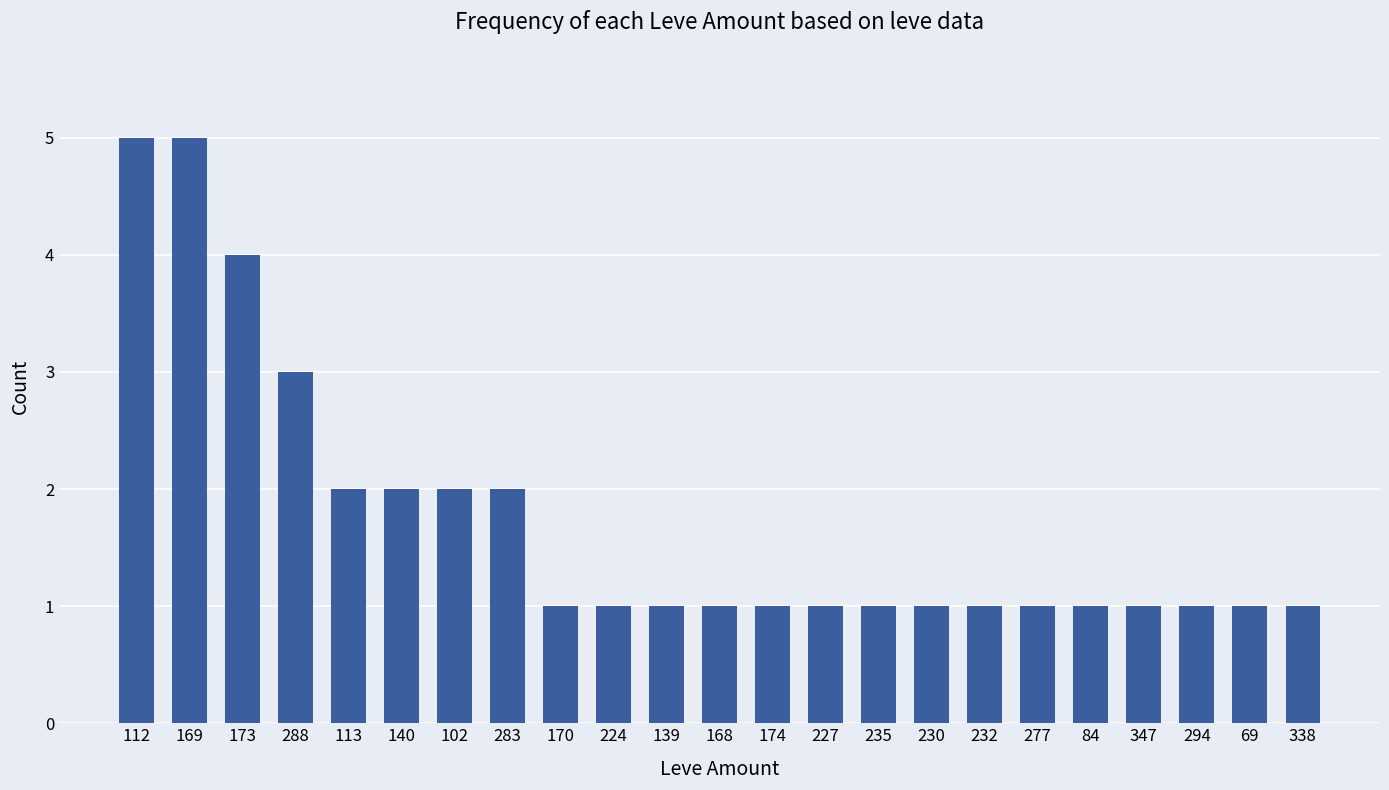

Does the chart contain stacked bars?

No